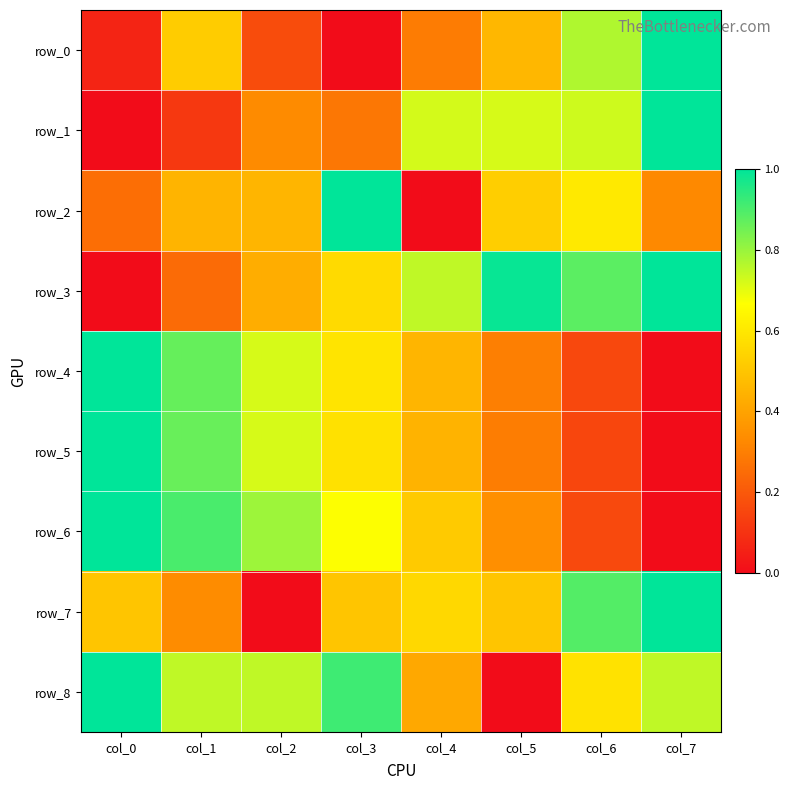

True or false: row_3 has a value of 0.6 at col_0.

False